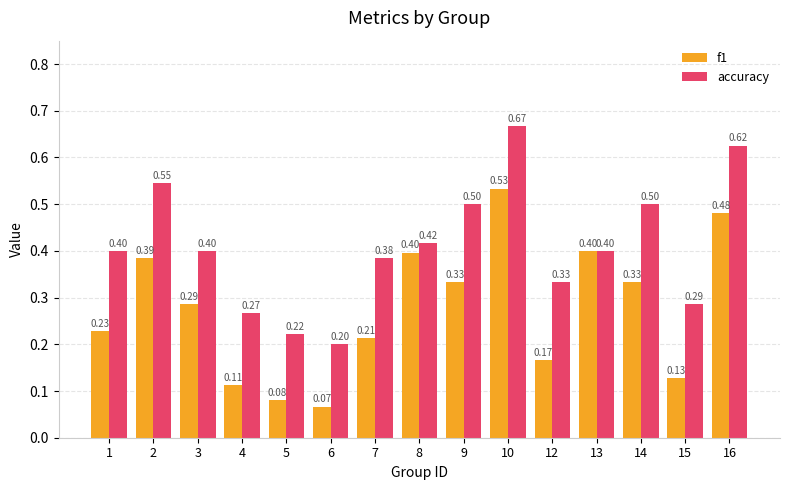

What is the value of the accuracy bar at the 3rd from the left?

0.4